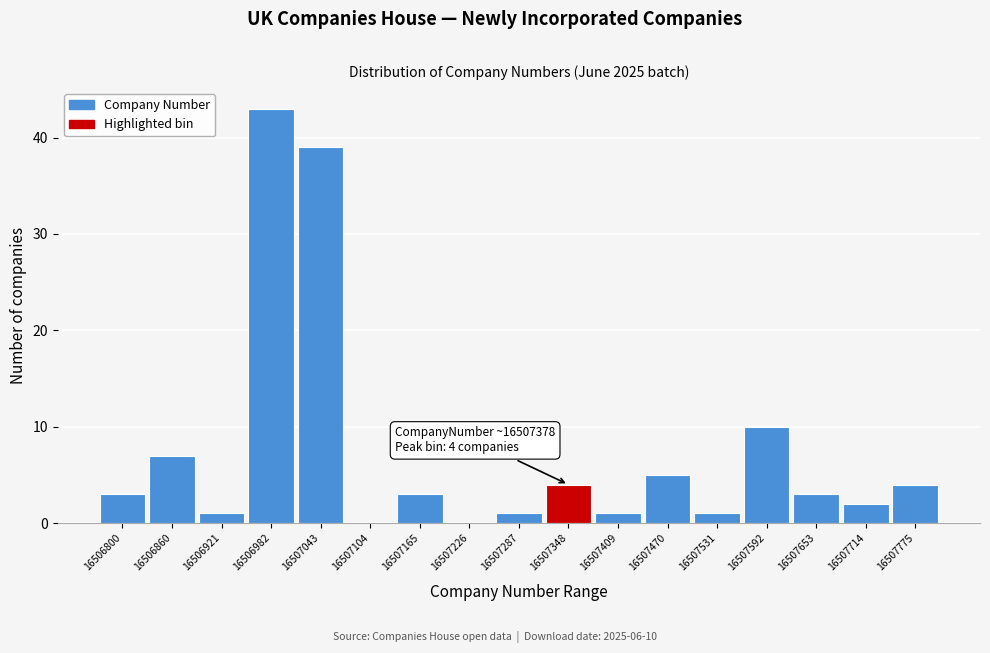

Reading left to right, transcribe all the data shown in this chart.

16506800=3	16506860=7	16506921=1	16506982=43	16507043=39	16507104=0	16507165=3	16507226=0	16507287=1	16507348=4	16507409=1	16507470=5	16507531=1	16507592=10	16507653=3	16507714=2	16507775=4